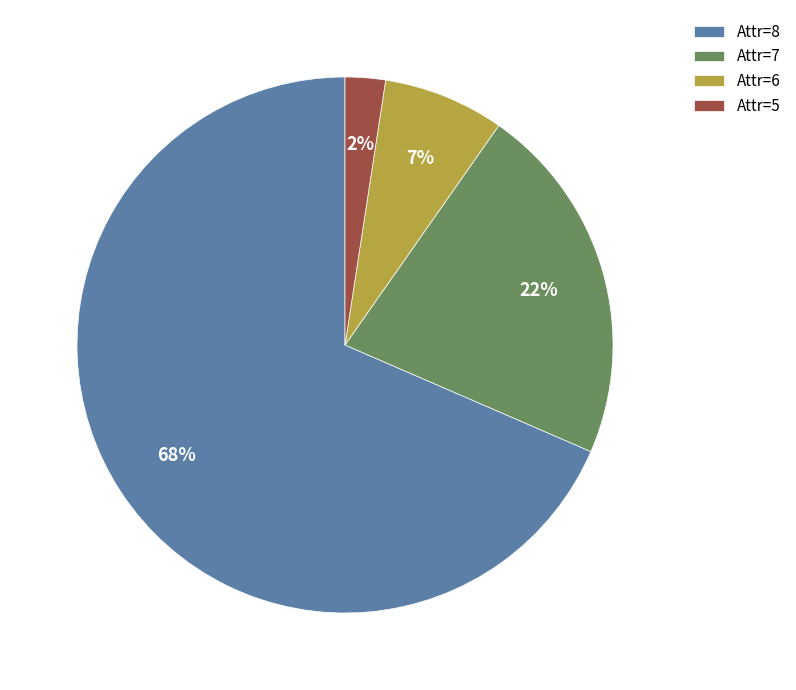

Is the sum of Attr=8 and Attr=7 greater than half?

Yes